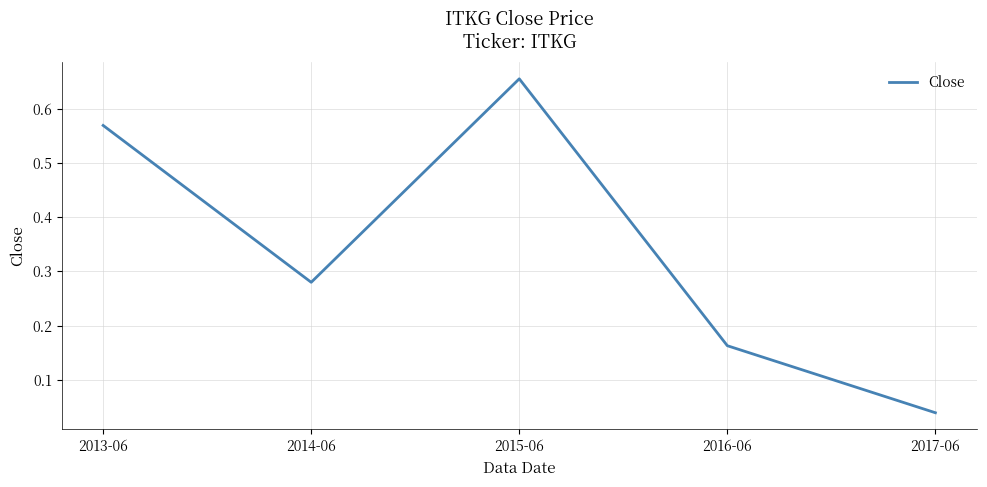

Which category has the highest value across all series?

2015-06